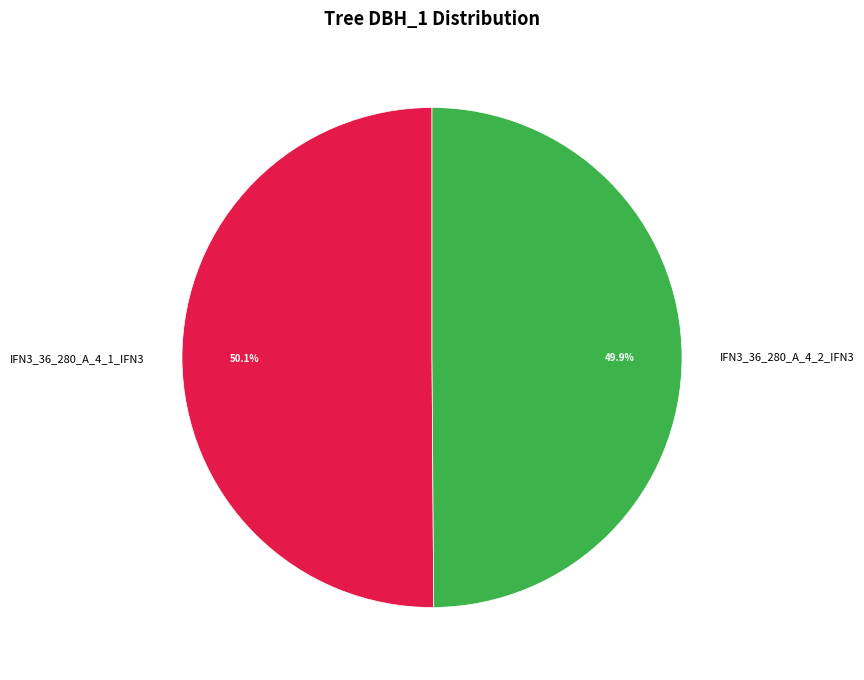

Combined, what portion of the pie is IFN3_36_280_A_4_1_IFN3 and IFN3_36_280_A_4_2_IFN3?

100.0%